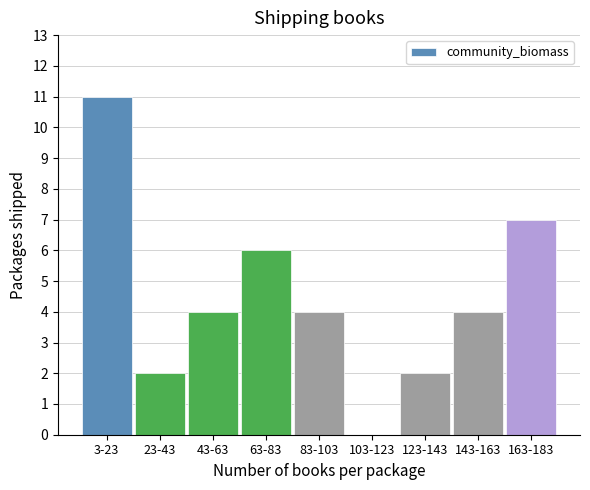

Reading left to right, transcribe all the data shown in this chart.

3-23=11	23-43=2	43-63=4	63-83=6	83-103=4	103-123=0	123-143=2	143-163=4	163-183=7